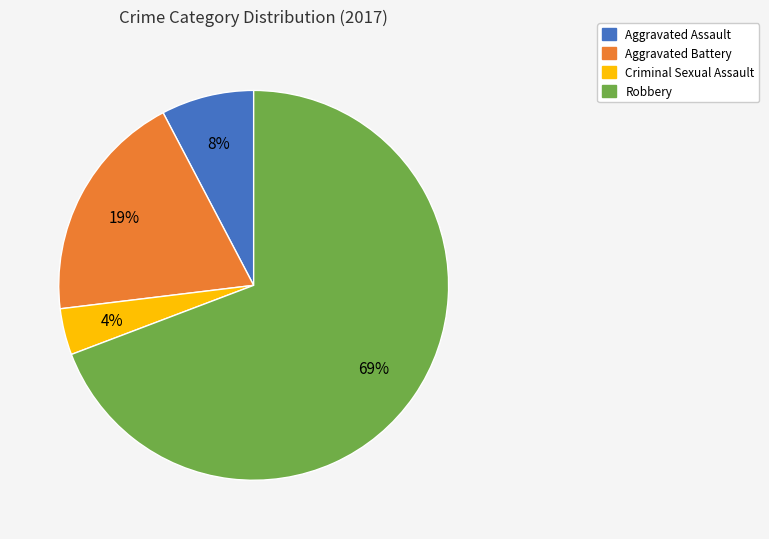

To the nearest percent, what percentage of the pie is Criminal Sexual Assault?

4%